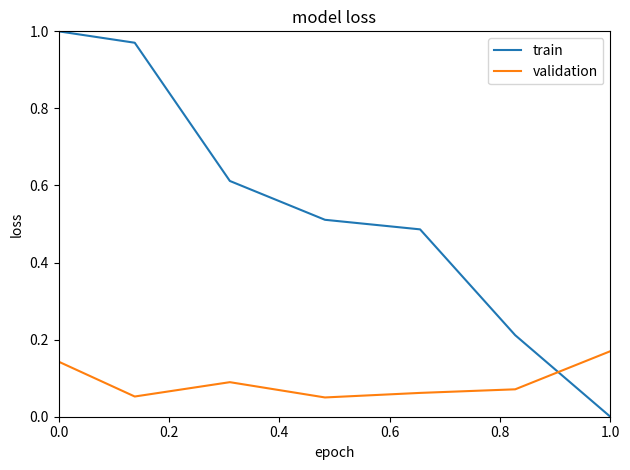

True or false: validation has more than 2 interior local peaks.

False